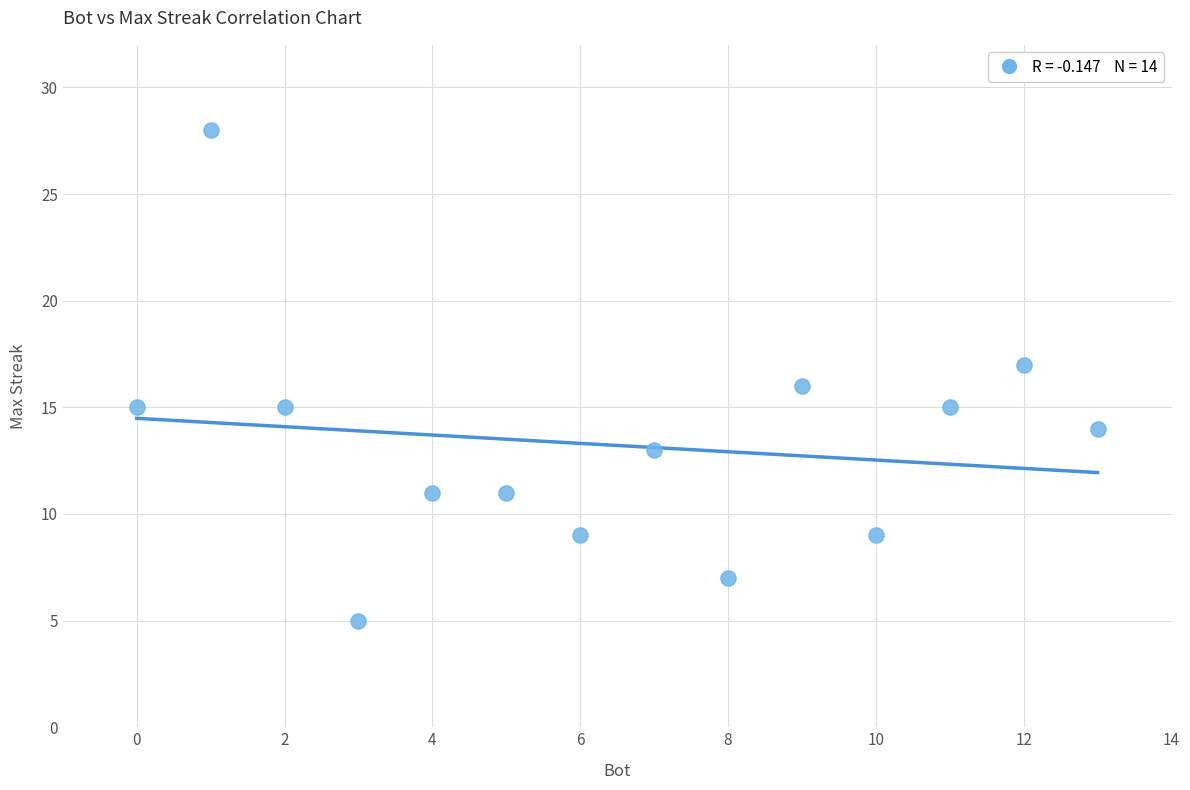

What is the range of Y values (max minus min)?

23